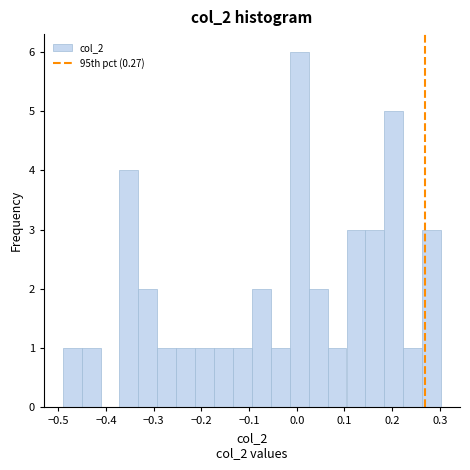

Around what value on the x-axis is the tallest bar? Give the approximate position of its centre, as read against the axis.

0.01